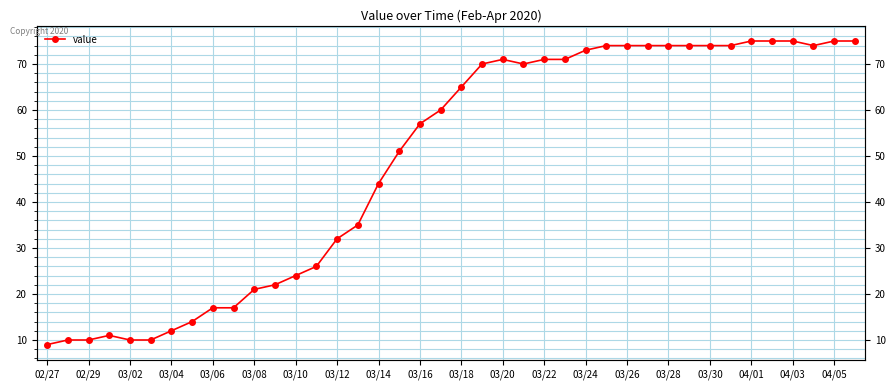

How many data points are less than 65?

20